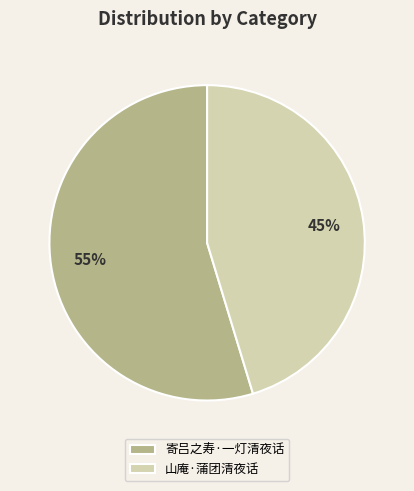

Is it true that 山庵·蒲团清夜话 is 35% of the pie?

False